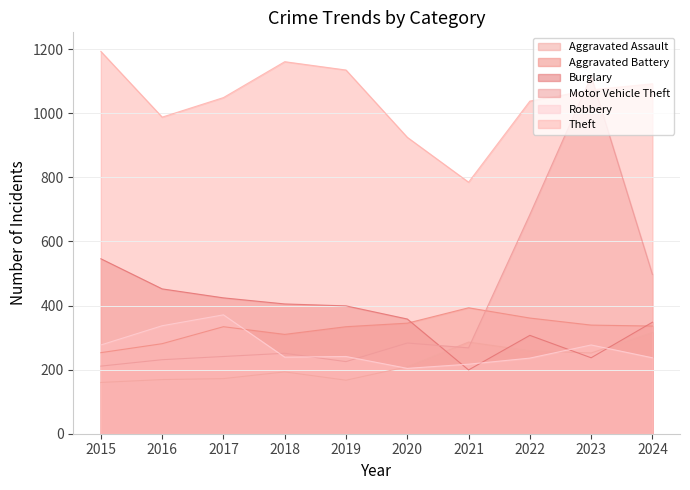

Is it true that Motor Vehicle Theft equals 231 at 2016?

True